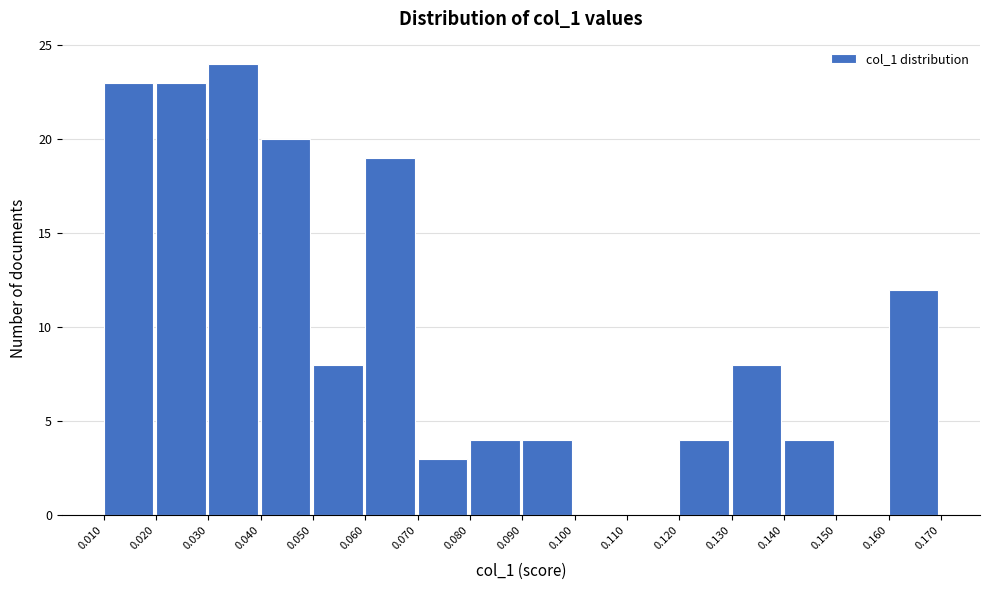

Reading left to right, list every bar in this chart as the range it spans on the x-axis followed by its height. The values are not printed on the chart, so give them approximately, as read against the axis.

0.010 to 0.020: 23
0.020 to 0.030: 23
0.030 to 0.040: 24
0.040 to 0.050: 20
0.050 to 0.060: 8
0.060 to 0.070: 19
0.070 to 0.080: 3
0.080 to 0.090: 4
0.090 to 0.100: 4
0.100 to 0.110: 0
0.110 to 0.120: 0
0.120 to 0.130: 4
0.130 to 0.140: 8
0.140 to 0.150: 4
0.150 to 0.160: 0
0.160 to 0.170: 12